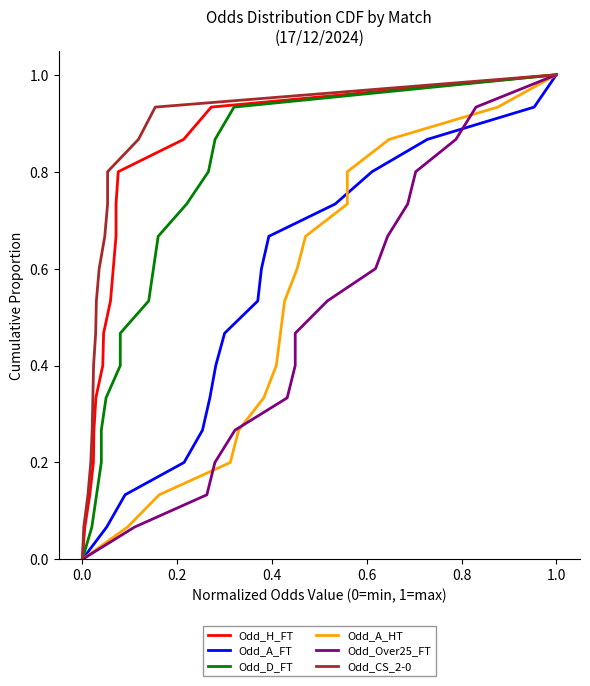

Reading left to right, extract all data points from this chart.

Odd_H_FT: 0.0	0.1	0.1	0.2	0.3	0.3	0.4	0.5	0.5	0.6	0.7	0.7	0.8	0.9	0.9	1.0
Odd_A_FT: 0.0	0.1	0.1	0.2	0.3	0.3	0.4	0.5	0.5	0.6	0.7	0.7	0.8	0.9	0.9	1.0
Odd_D_FT: 0.0	0.1	0.1	0.2	0.3	0.3	0.4	0.5	0.5	0.6	0.7	0.7	0.8	0.9	0.9	1.0
Odd_A_HT: 0.0	0.1	0.1	0.2	0.3	0.3	0.4	0.5	0.5	0.6	0.7	0.7	0.8	0.9	0.9	1.0
Odd_Over25_FT: 0.0	0.1	0.1	0.2	0.3	0.3	0.4	0.5	0.5	0.6	0.7	0.7	0.8	0.9	0.9	1.0
Odd_CS_2-0: 0.0	0.1	0.1	0.2	0.3	0.3	0.4	0.5	0.5	0.6	0.7	0.7	0.8	0.9	0.9	1.0